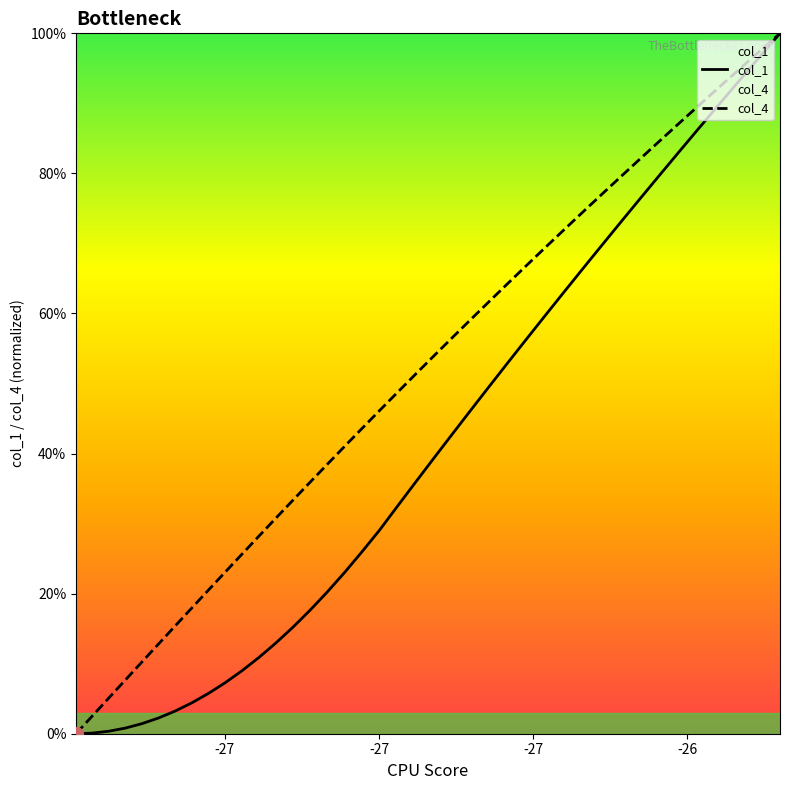

What is the maximum value for col_4?

100.0